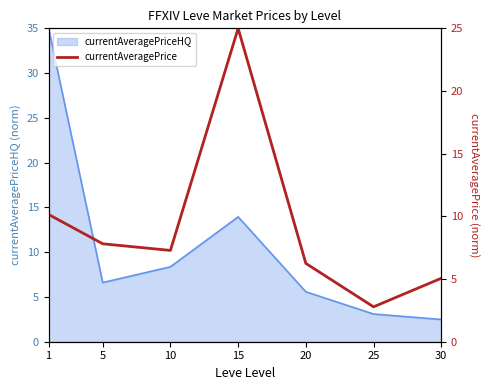

Count the number of values greater than 7.

4